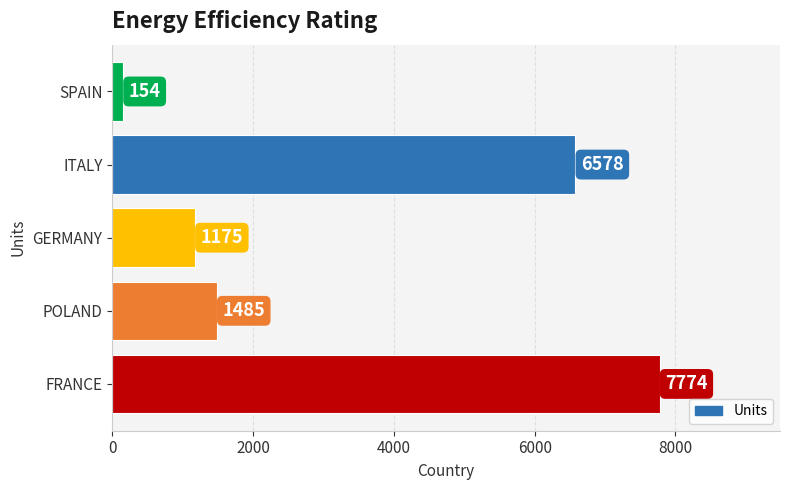

What is the average value?

3433